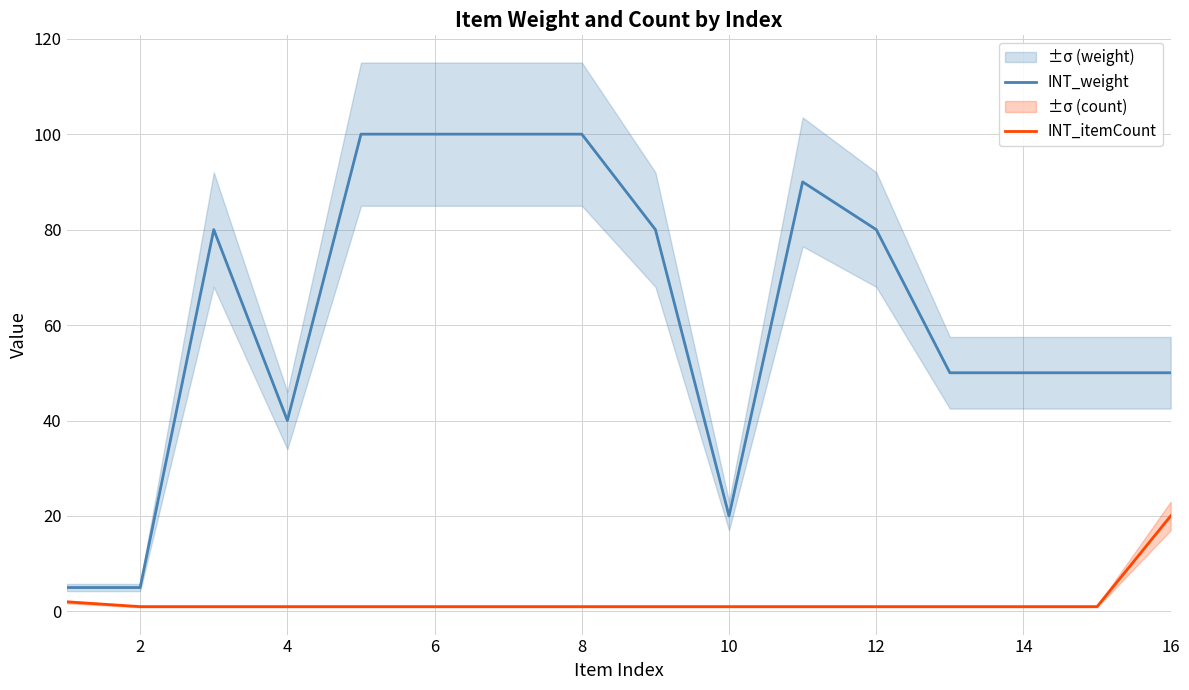

Which series has the largest range (max minus min)?

INT_weight